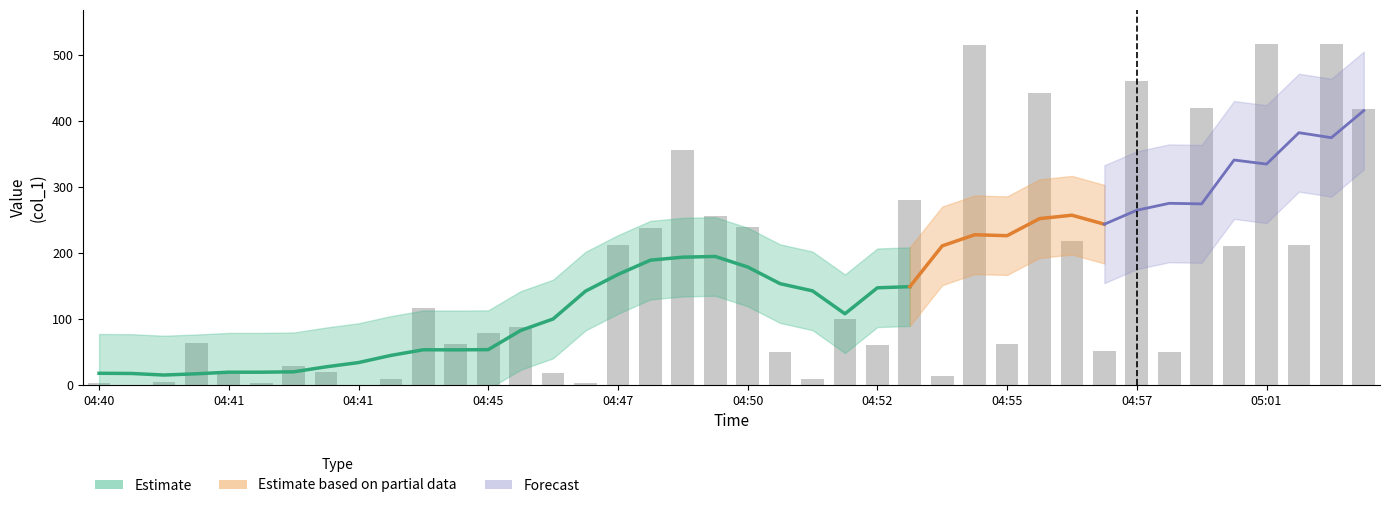

What is the value of the 34th bar from the left?

49.2